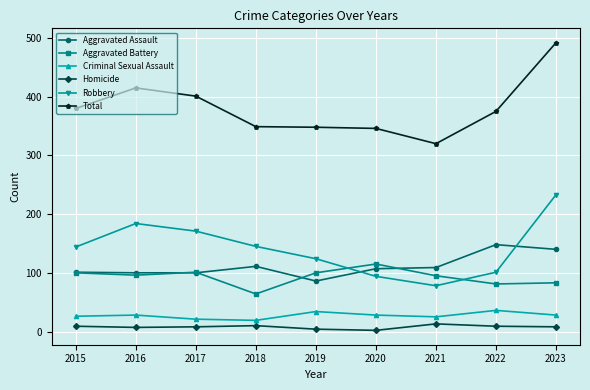

At how many categories does at least one series exceed 132?

9